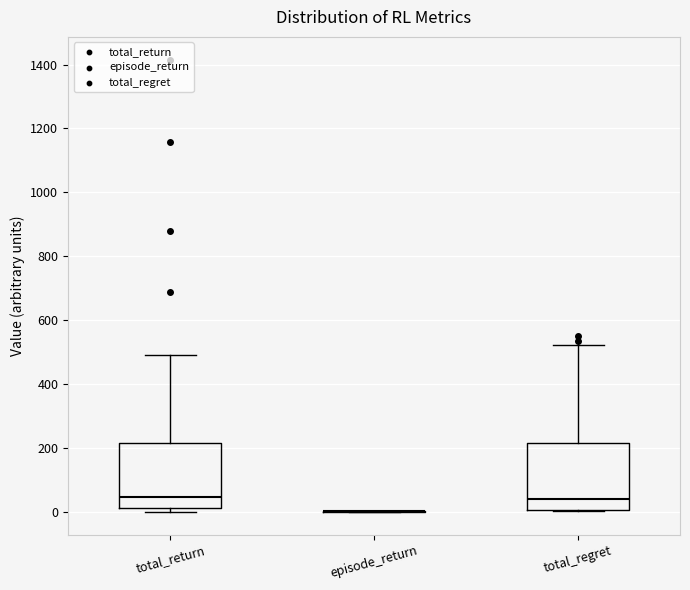

Reading left to right, read every box against the y-axis: the position of its median line, the range the box covers, and the ends of its whiskers. The values are not printed on the chart, so give them approximately, as read against the axis.

total_return: median 40, box 20 to 220, whiskers 0 to 500
episode_return: box collapsed to a line at 0, whiskers 0 to 0
total_regret: median 40, box 0 to 220, whiskers 0 to 520